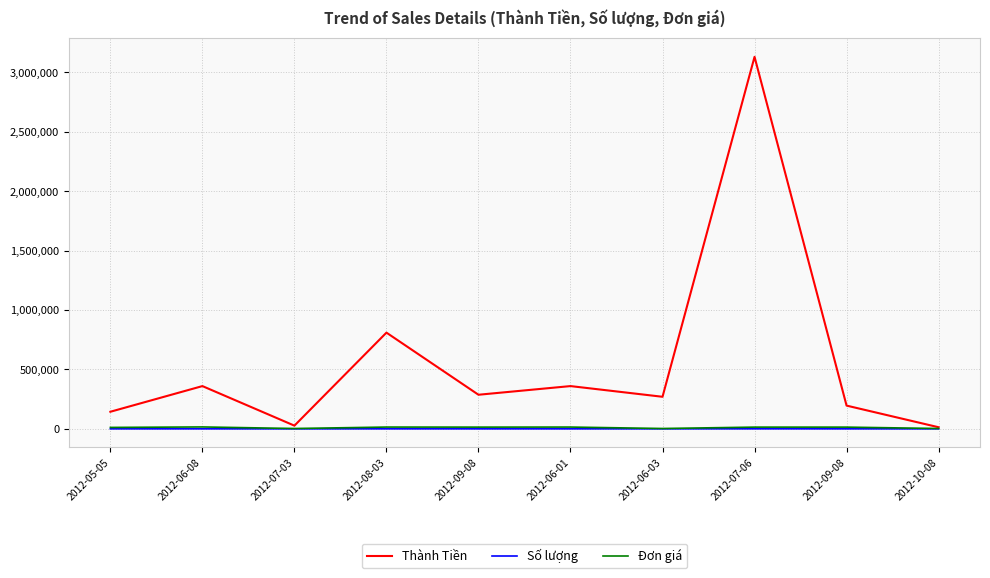

What are all the series names shown in the legend?

Thành Tiền, Số lượng, Đơn giá